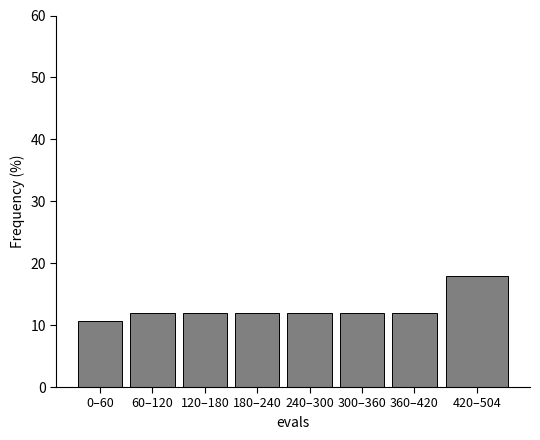

Reading right to left, list all the values displayed in this chart.

17.9	11.9	11.9	11.9	11.9	11.9	11.9	10.7